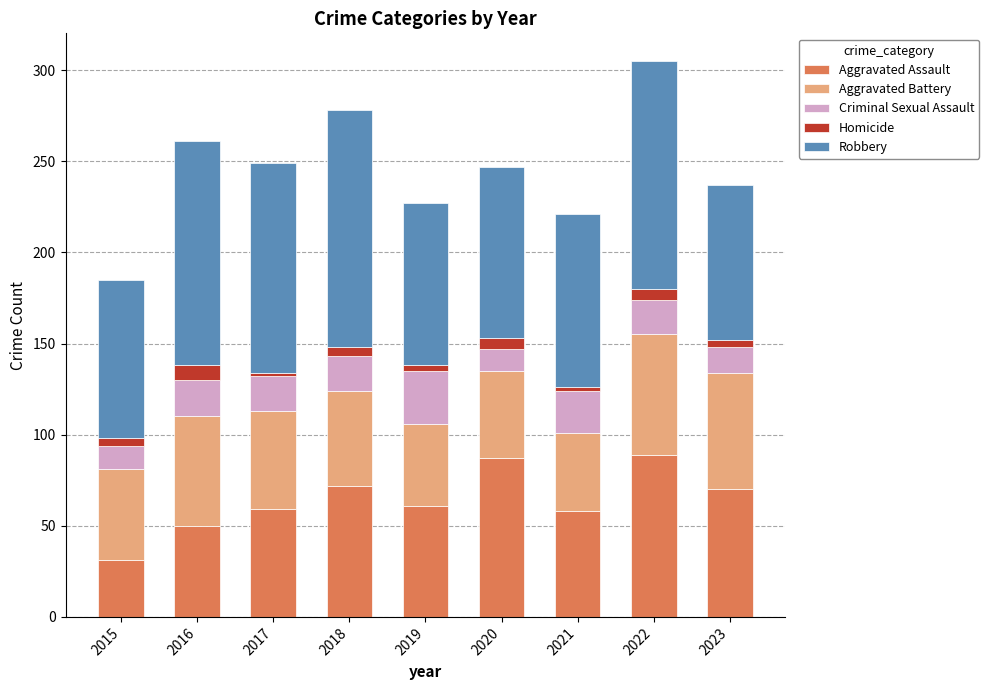

The Aggravated Assault series shows 97 at 2018. True or false?

False